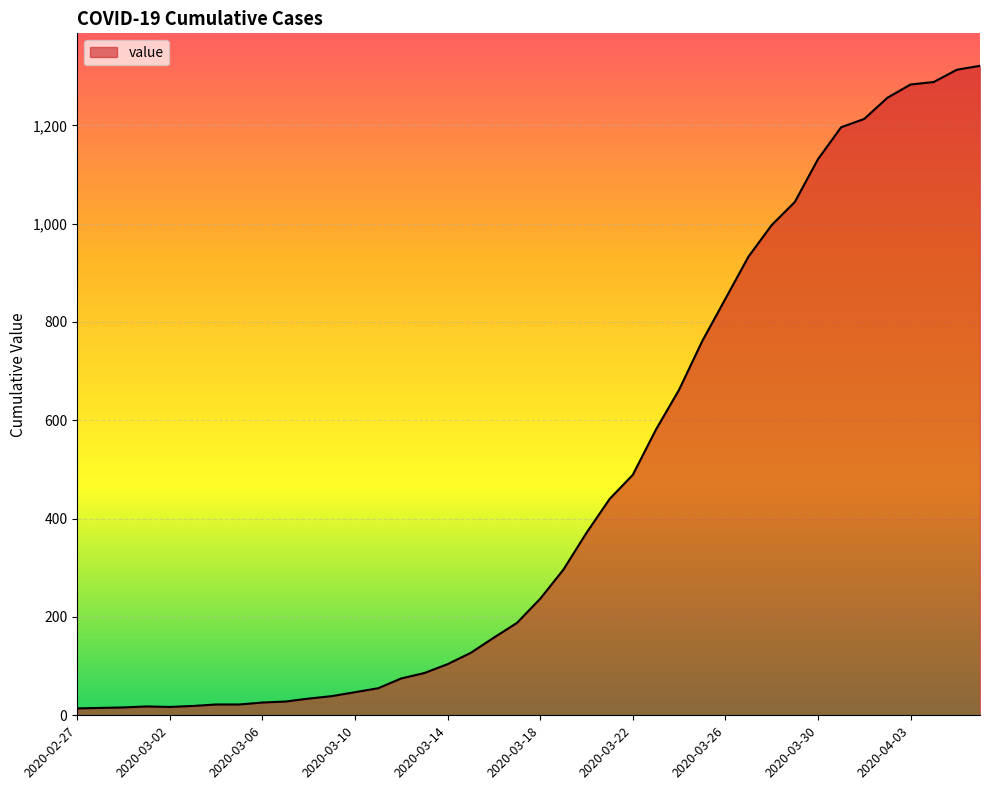

What is the maximum value shown in the chart?

1321